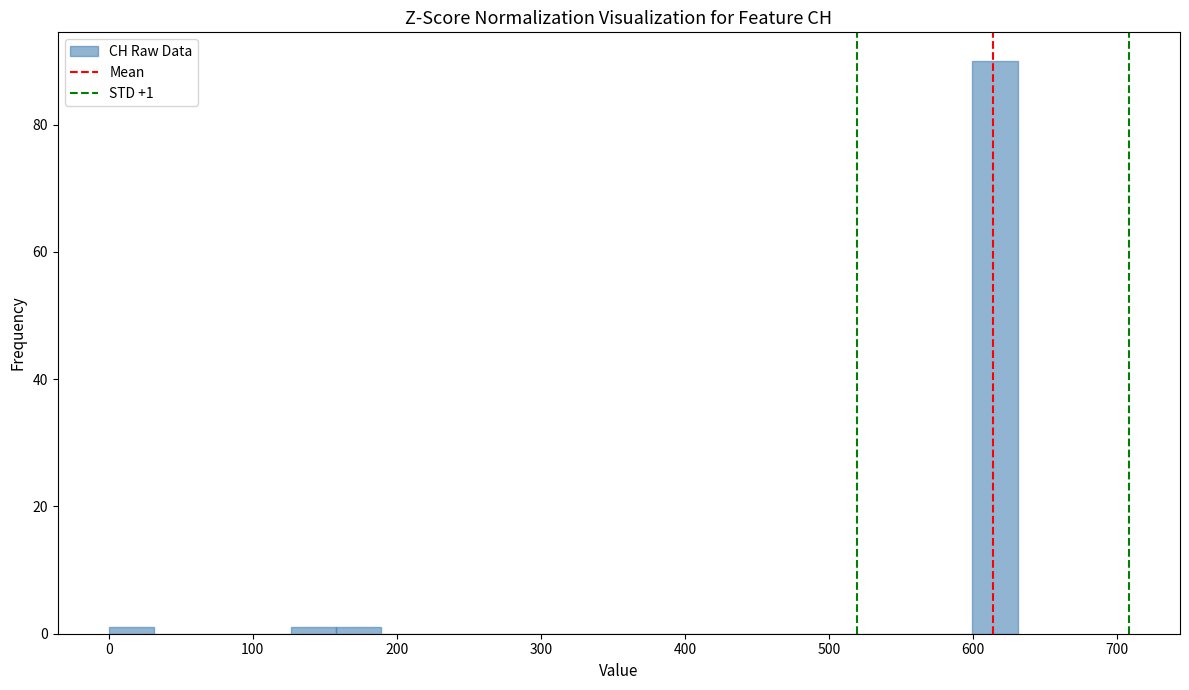

Around what value on the x-axis is the tallest bar? Give the approximate position of its centre, as read against the axis.

620